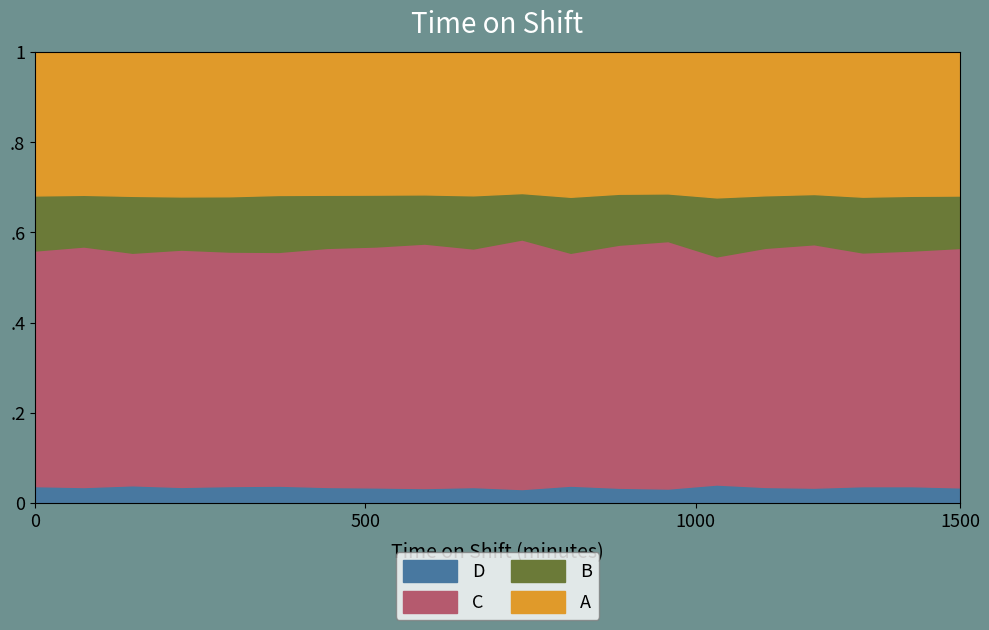

What is the difference between the highest and lowest values at 15?

54.3